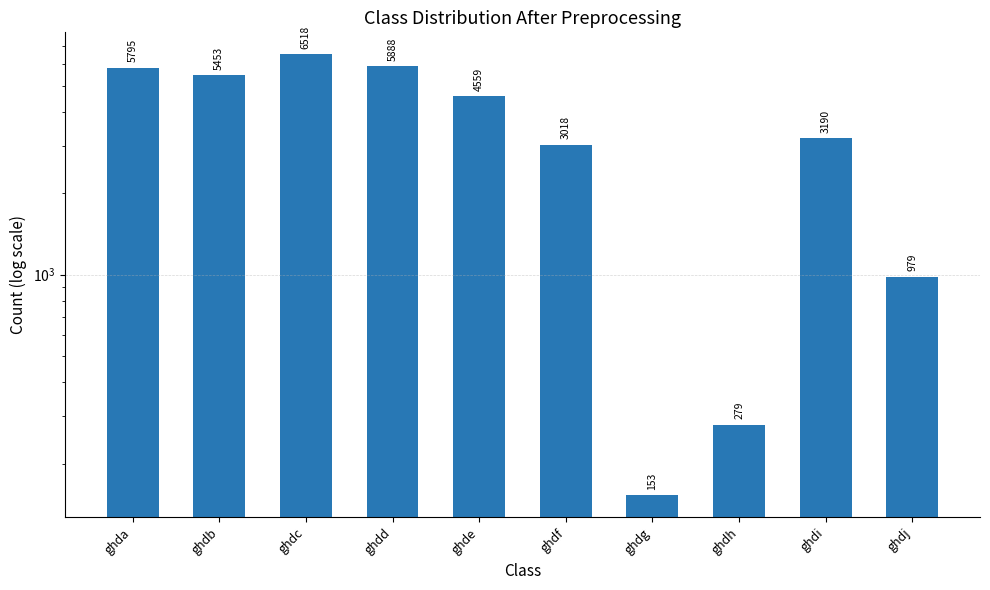

Reading left to right, list all the values displayed in this chart.

ghda=5795	ghdb=5453	ghdc=6518	ghdd=5888	ghde=4559	ghdf=3018	ghdg=153	ghdh=279	ghdi=3190	ghdj=979